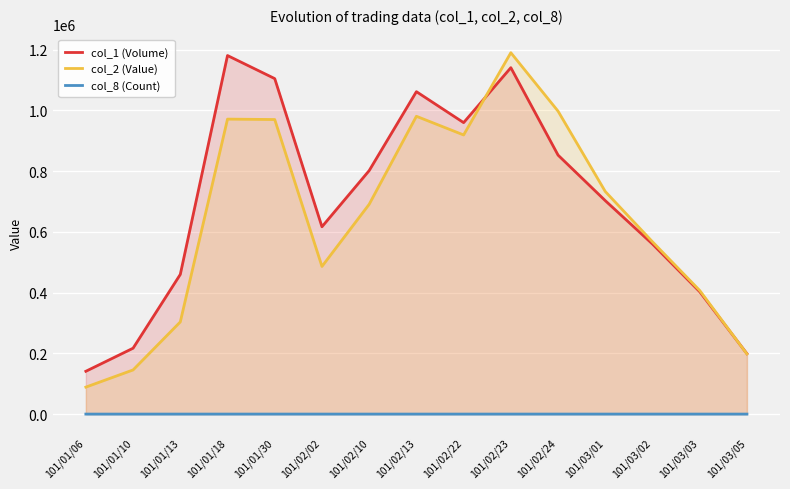

What value does the col_8 (Count) series have at 101/02/24?

27